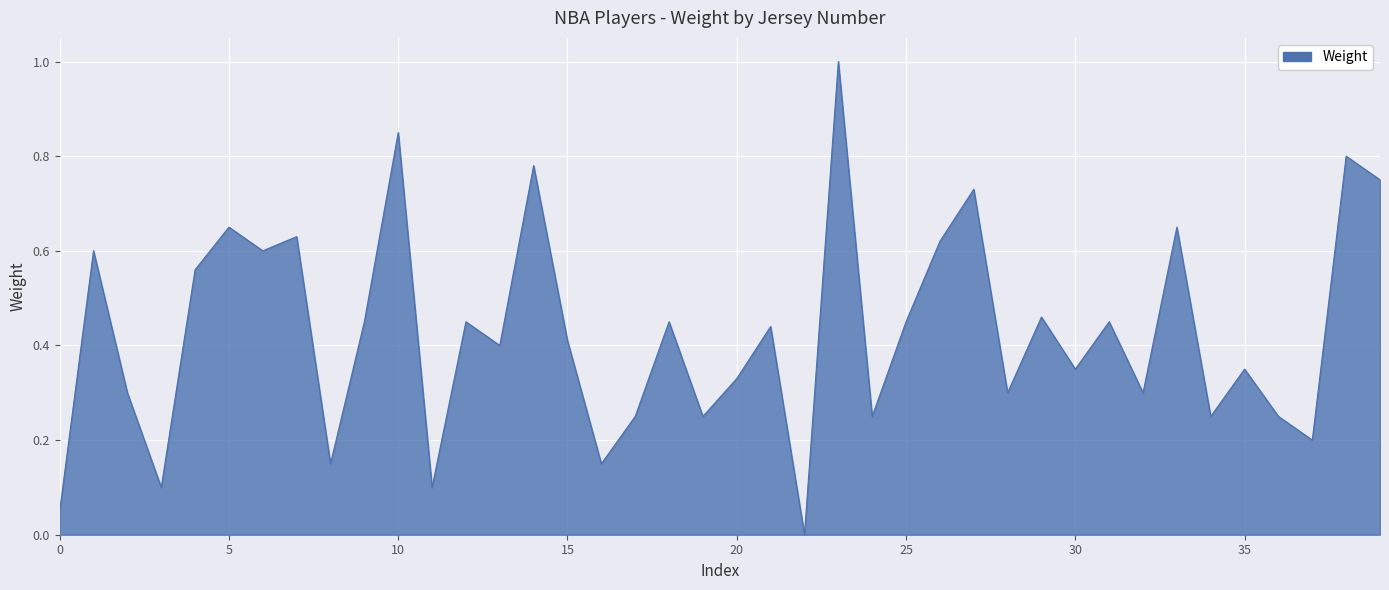

How many categories are shown in the chart?

40